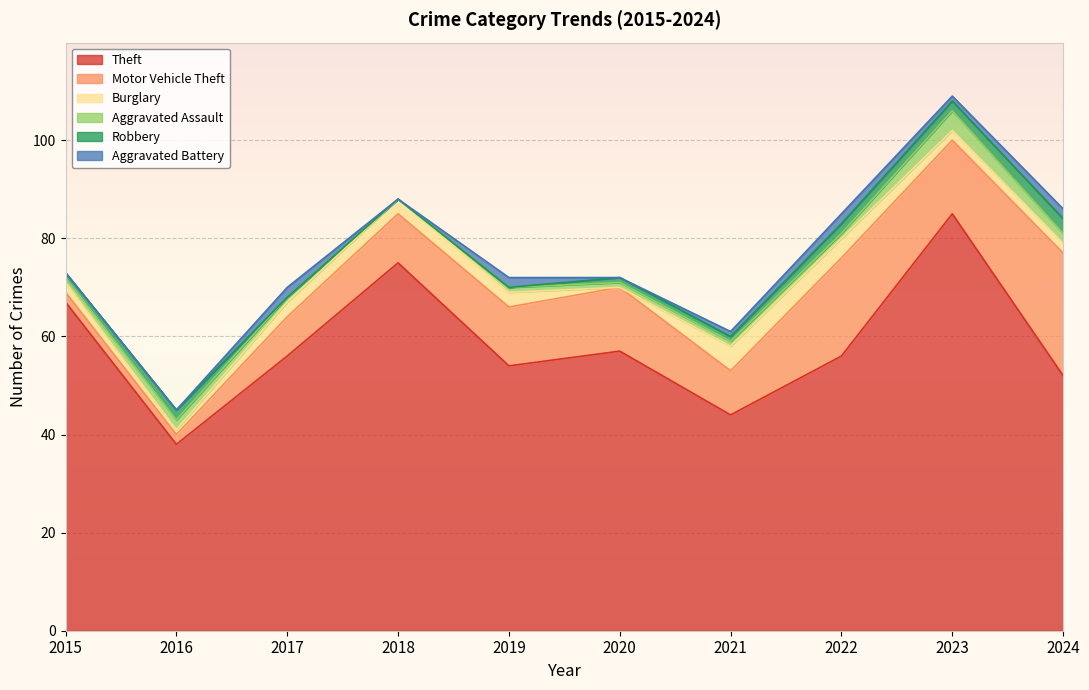

How many data points in Burglary are less than 3?

5